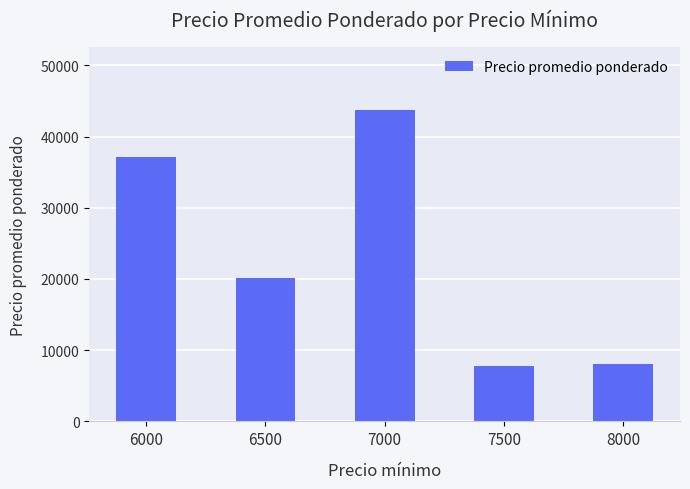

What is the approximate value at 7000?

43769